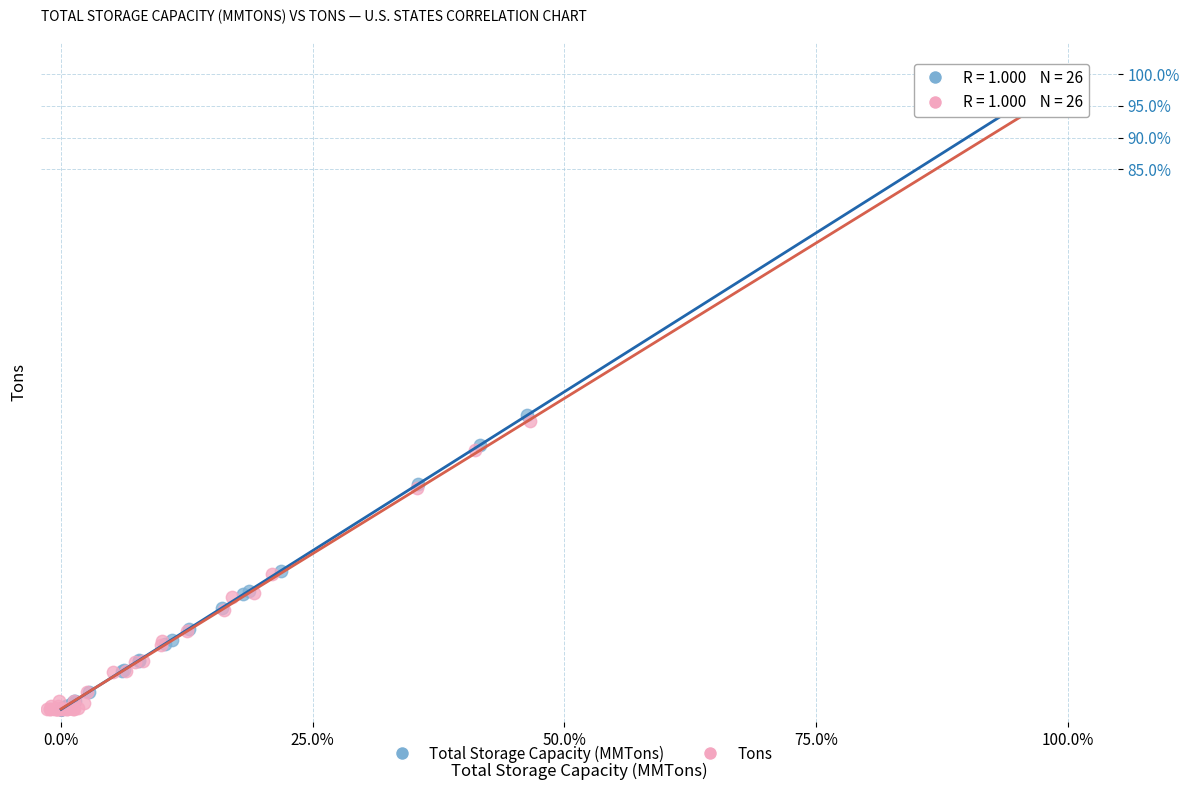

Which series has the largest Y range (max minus min)?

Total Storage Capacity (MMTons)